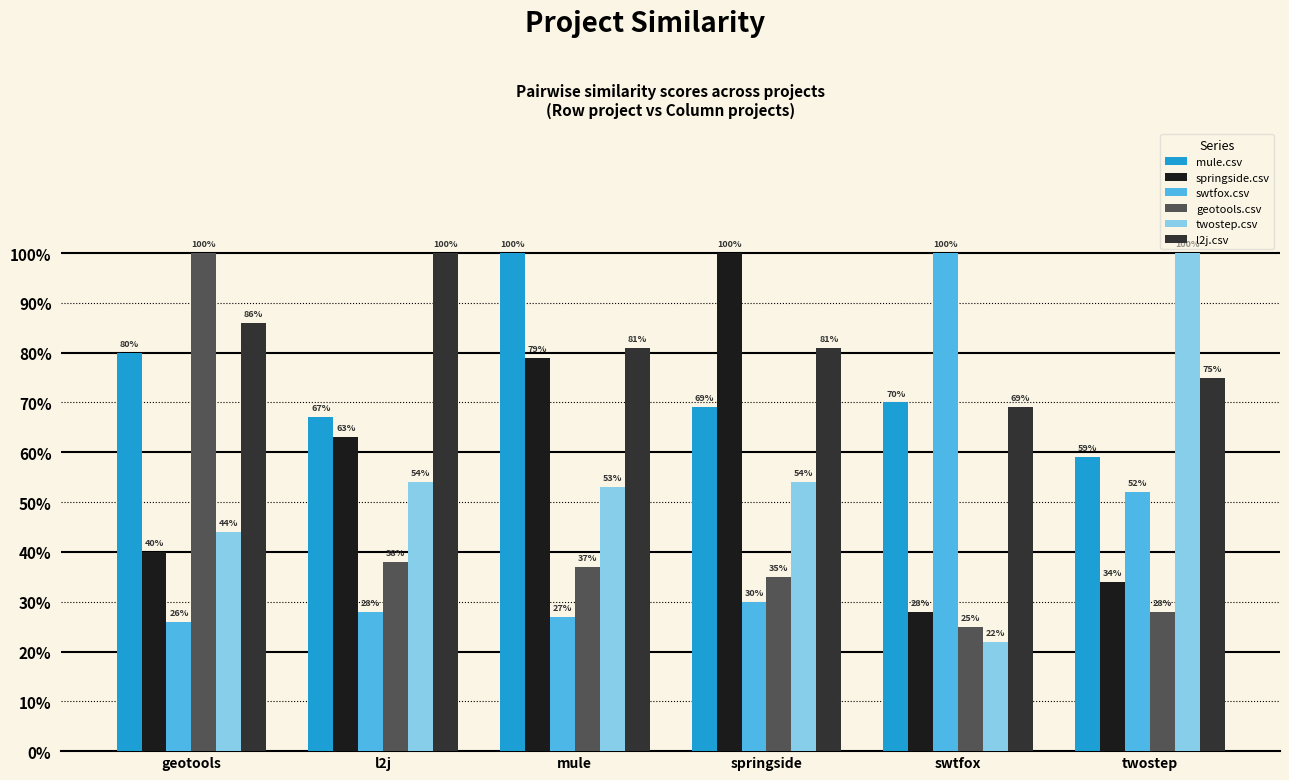

Which series has the largest total across all categories?

l2j.csv